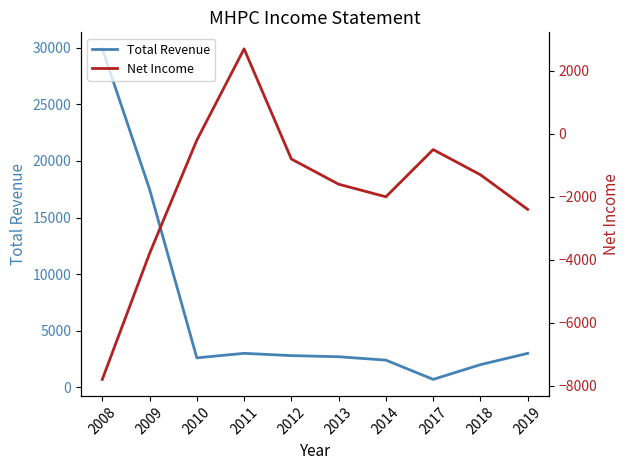

How many interior local valleys does the Net Income series have?

1